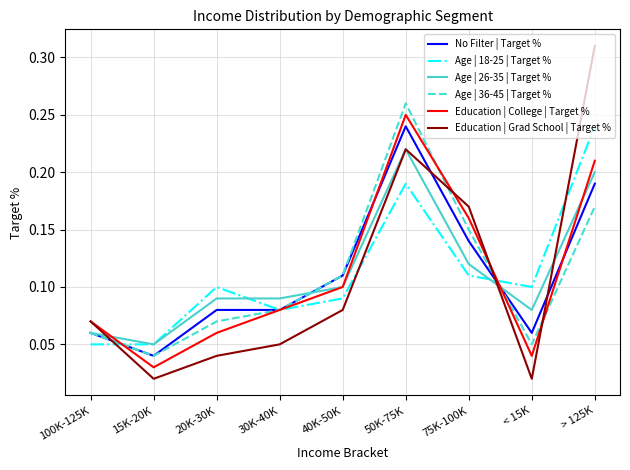

At which category is the sum across all series the highest?

50K-75K